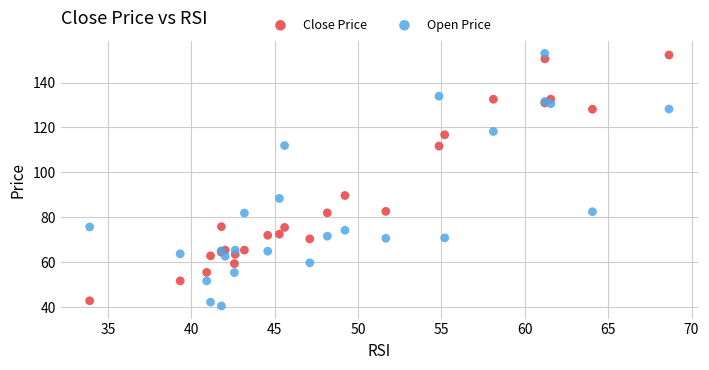

Which series contains the lowest Y value?

Open Price